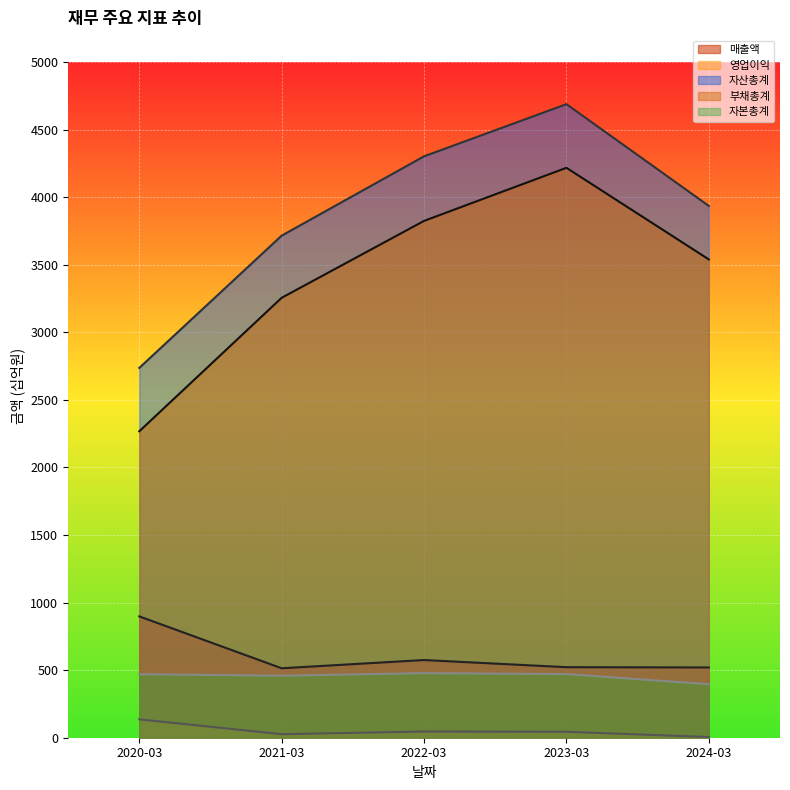

Where is 매출액 nearest to the value 706?

2022-03